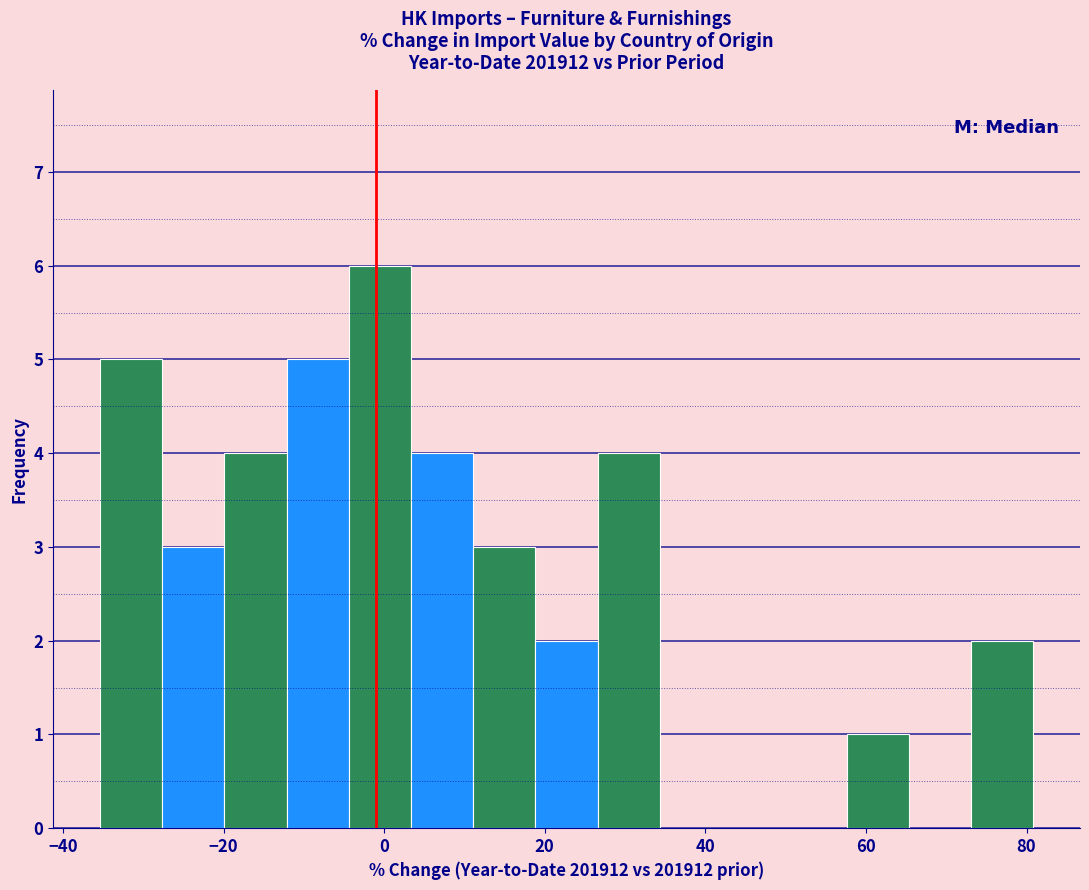

Around what value on the x-axis is the tallest bar? Give the approximate position of its centre, as read against the axis.

0